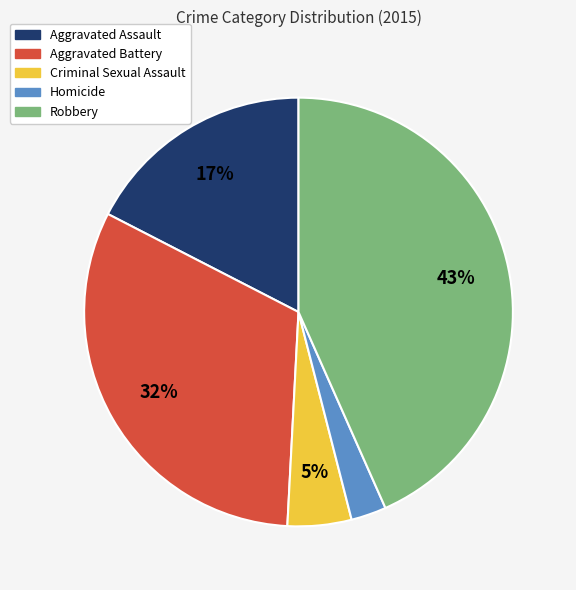

Which category has the biggest portion of the pie?

Robbery